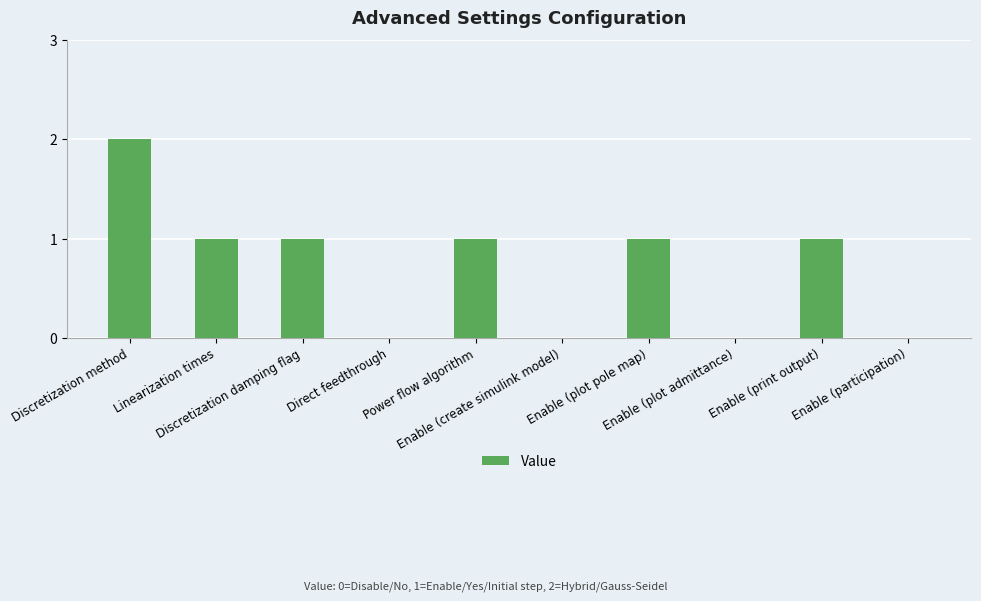

What is the sum of all values?

7